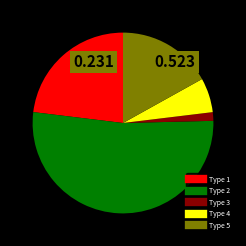

Do Type 4 and Type 2 together represent more than half of the pie?

Yes